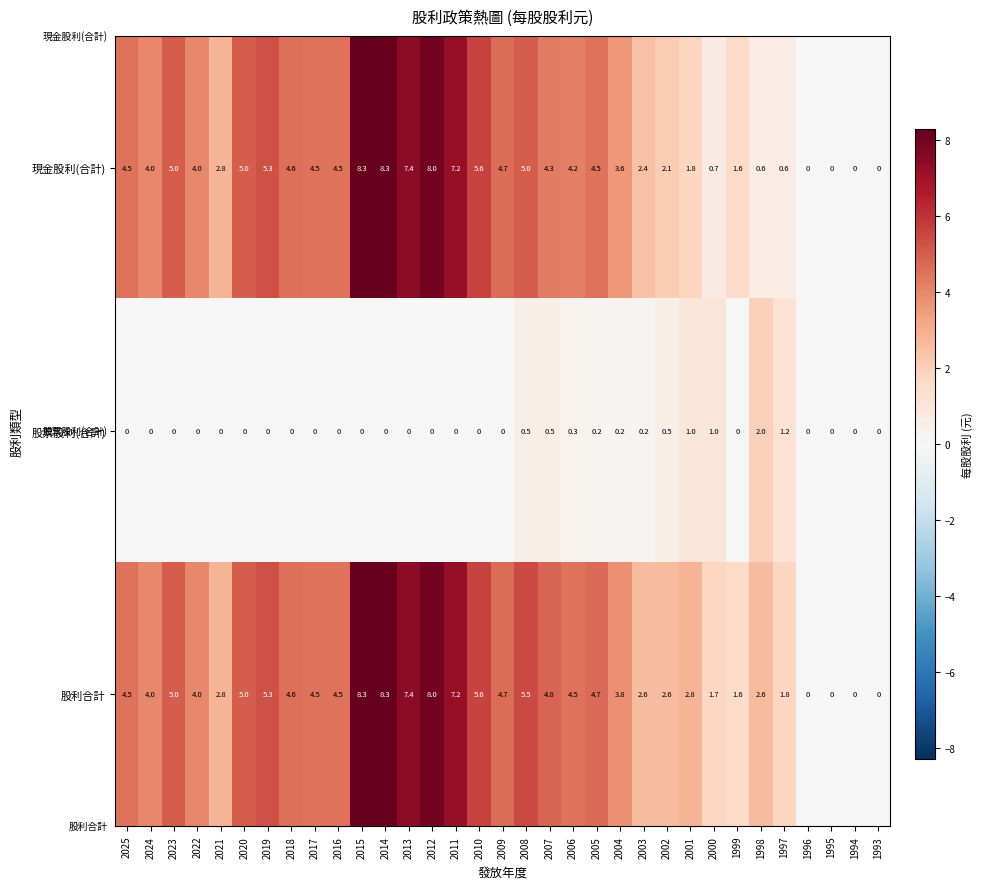

What is the maximum value shown in the chart?

8.3